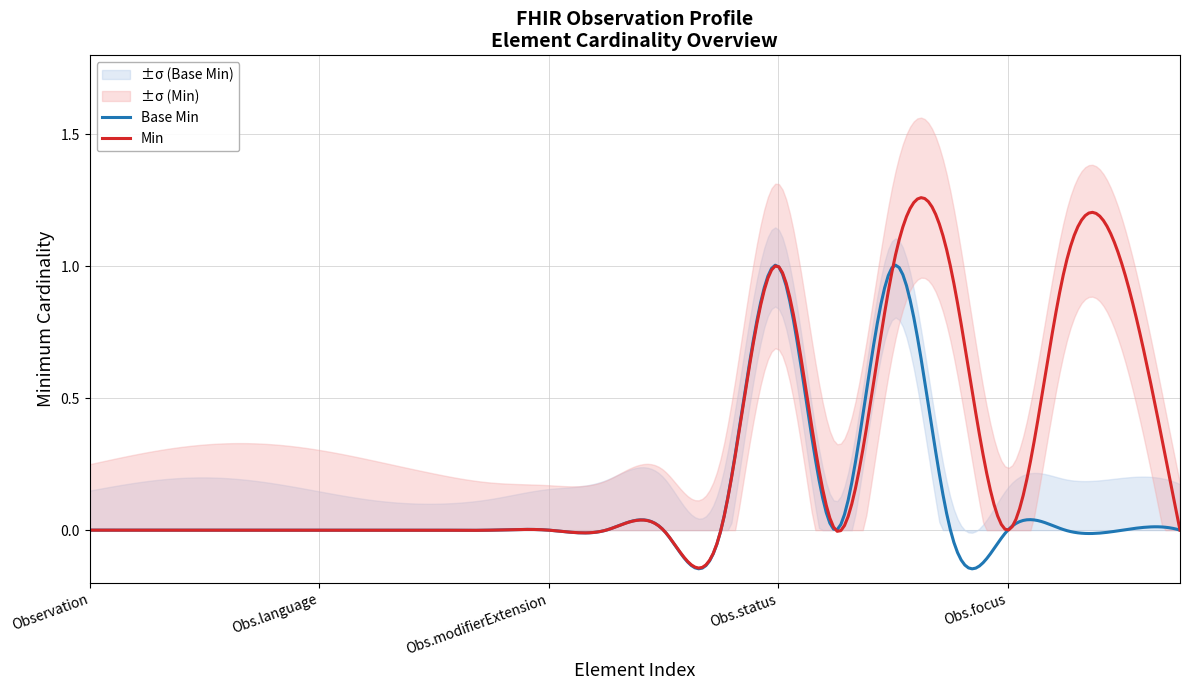

True or false: Min and Base Min cross at least once.

True